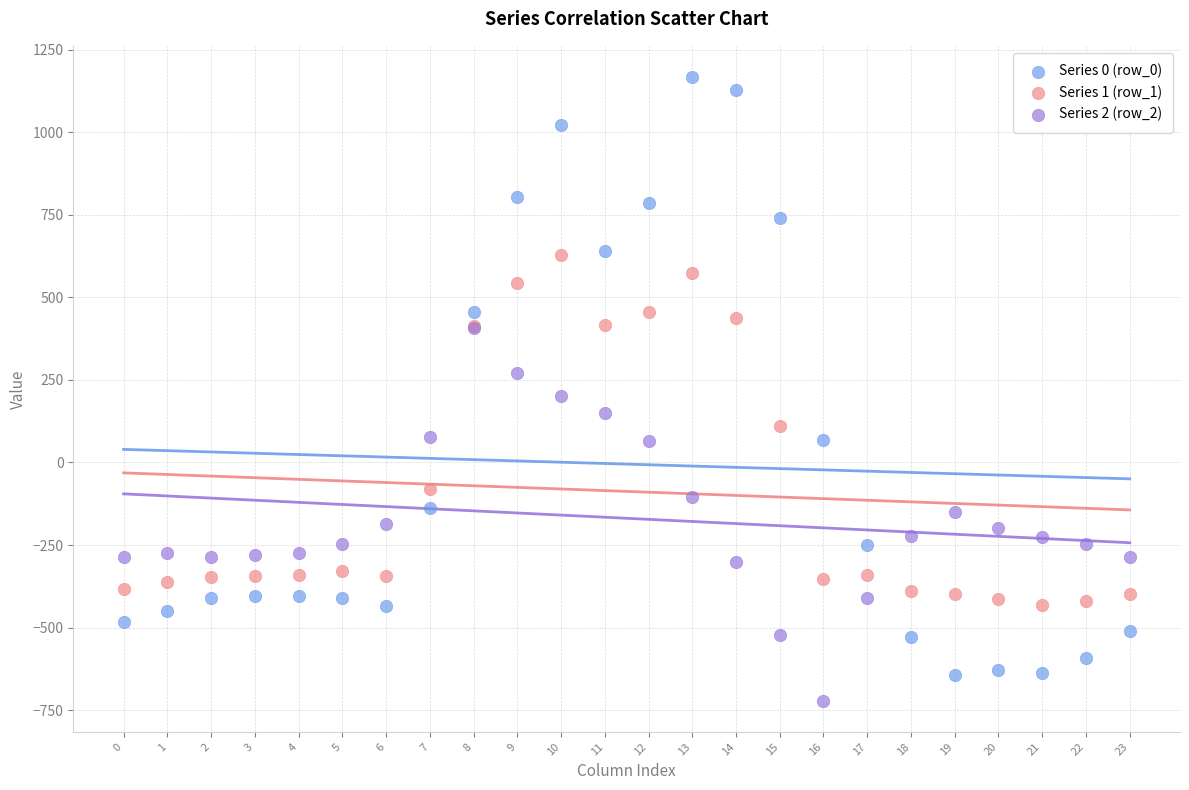

Which series contains the lowest Y value?

Series 2 (row_2)